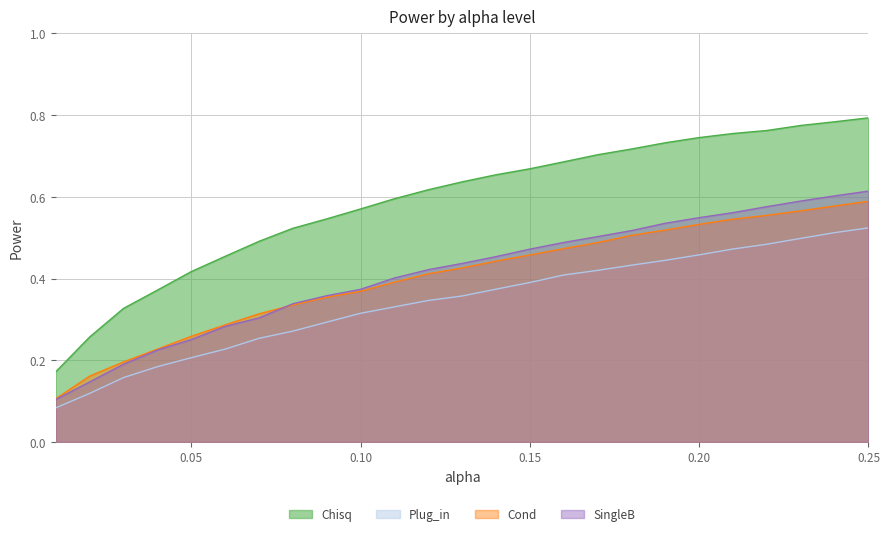

Reading left to right, extract all data points from this chart.

Chisq: 0.2	0.3	0.3	0.4	0.4	0.5	0.5	0.5	0.5	0.6	0.6	0.6	0.6	0.7	0.7	0.7	0.7	0.7	0.7	0.7	0.8	0.8	0.8	0.8	0.8
Plug_in: 0.1	0.1	0.2	0.2	0.2	0.2	0.3	0.3	0.3	0.3	0.3	0.3	0.4	0.4	0.4	0.4	0.4	0.4	0.4	0.5	0.5	0.5	0.5	0.5	0.5
Cond: 0.1	0.2	0.2	0.2	0.3	0.3	0.3	0.3	0.4	0.4	0.4	0.4	0.4	0.4	0.5	0.5	0.5	0.5	0.5	0.5	0.5	0.6	0.6	0.6	0.6
SingleB: 0.1	0.1	0.2	0.2	0.3	0.3	0.3	0.3	0.4	0.4	0.4	0.4	0.4	0.5	0.5	0.5	0.5	0.5	0.5	0.5	0.6	0.6	0.6	0.6	0.6